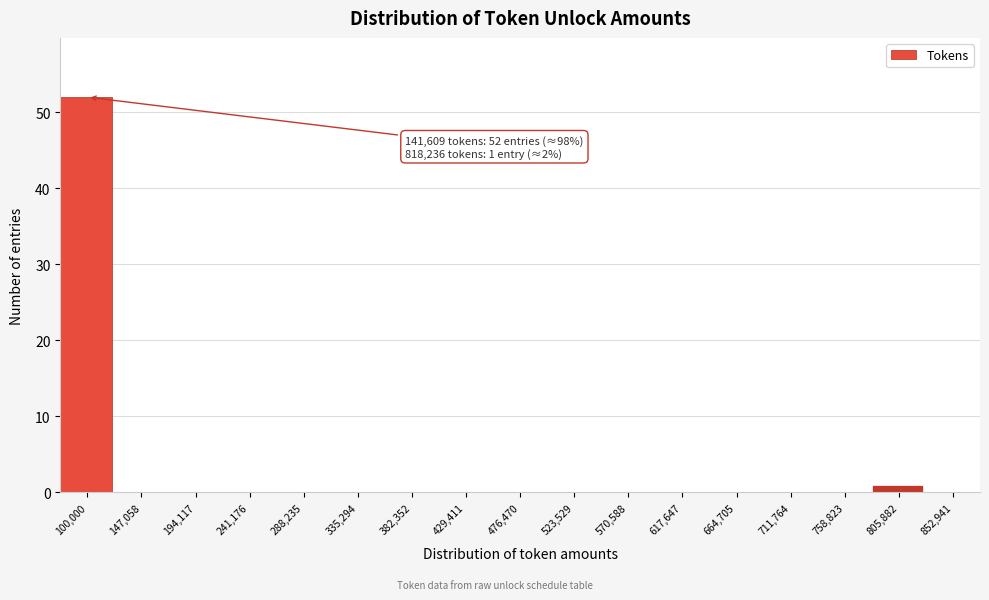

Reading left to right, list all the values displayed in this chart.

100,000=52	147,058=0	194,117=0	241,176=0	288,235=0	335,294=0	382,352=0	429,411=0	476,470=0	523,529=0	570,588=0	617,647=0	664,705=0	711,764=0	758,823=0	805,882=1	852,941=0